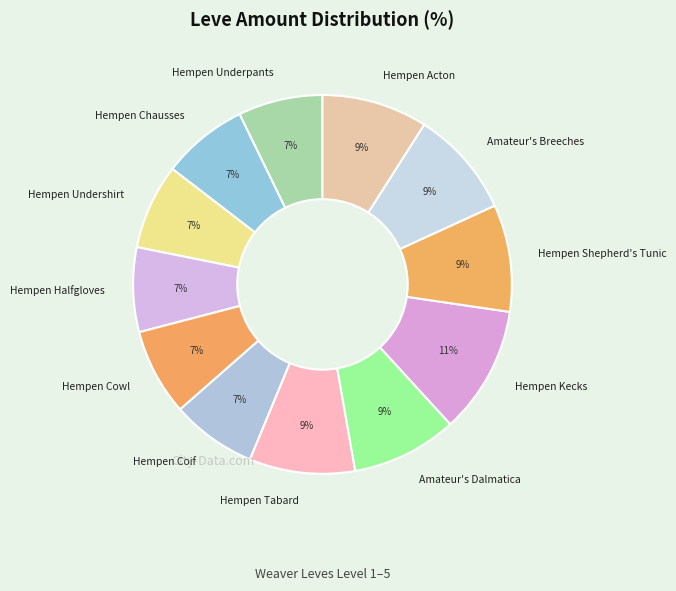

What is the largest slice in the pie chart?

Hempen Kecks